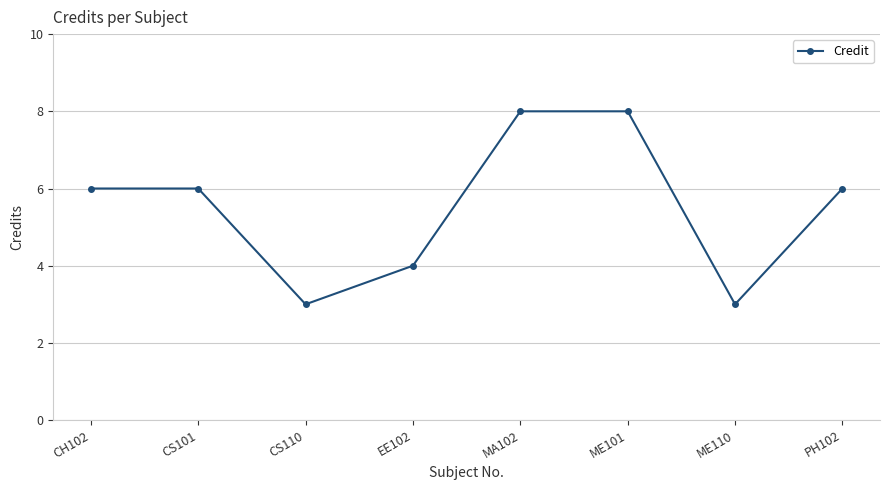

What is the minimum value shown in the chart?

3